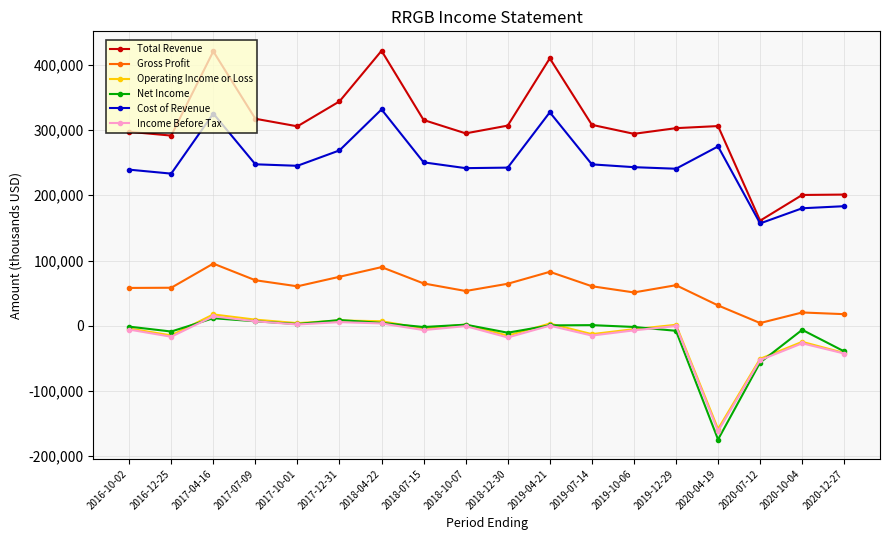

How many values in the Net Income series exceed -1300?

8